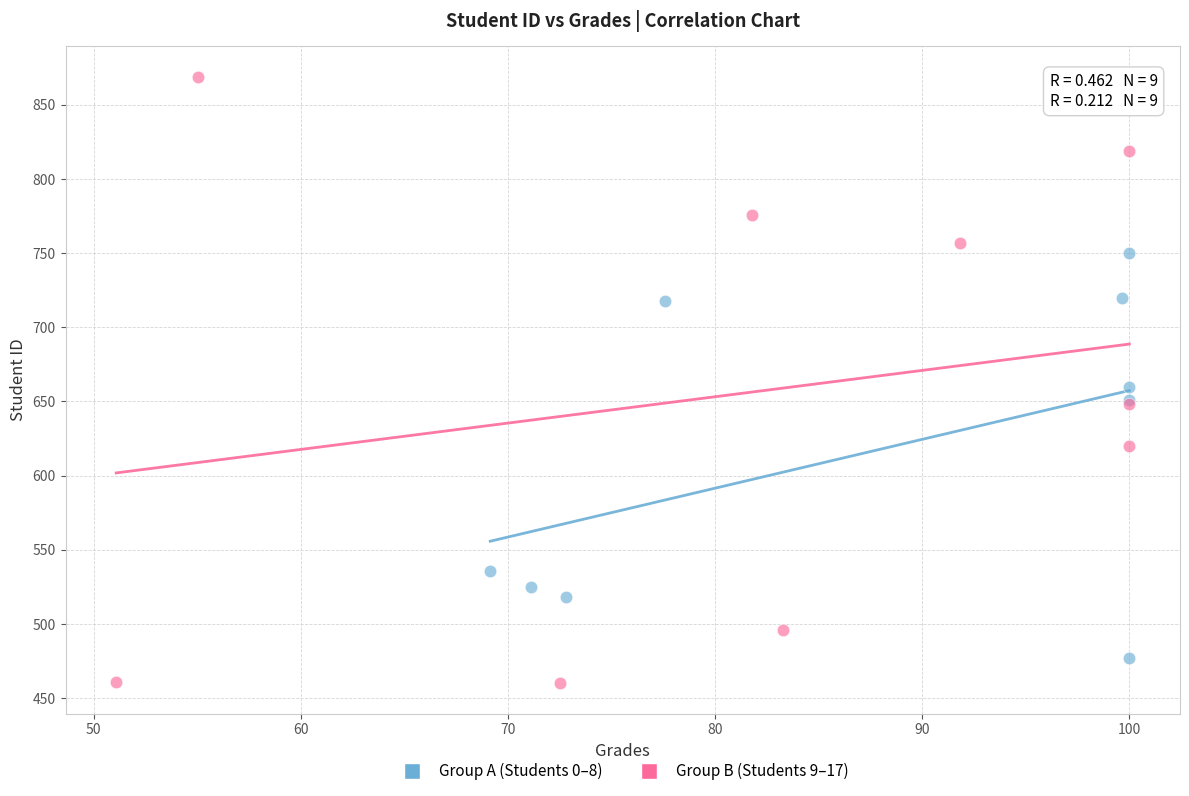

Which series has the largest Y range (max minus min)?

Group B (Students 9–17)